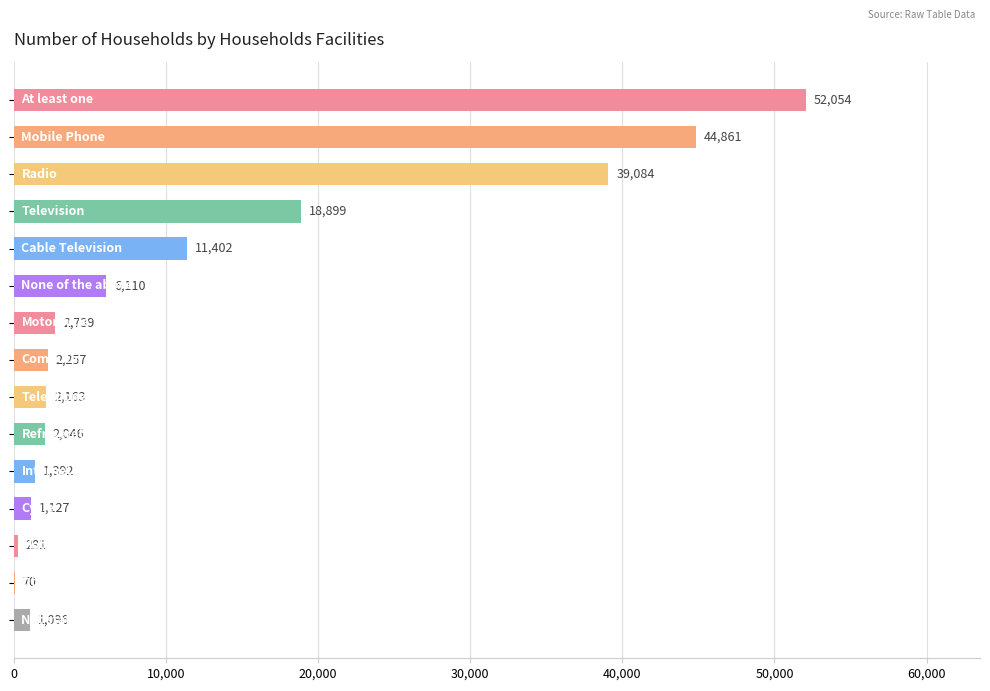

What is the sum of all values?

185581